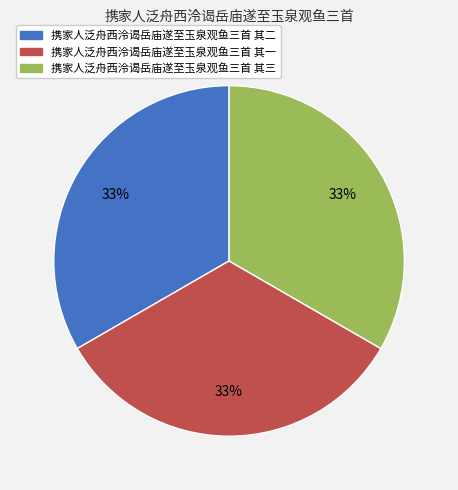

Is it true that 携家人泛舟西泠谒岳庙遂至玉泉观鱼三首 其一 is 33% of the pie?

True